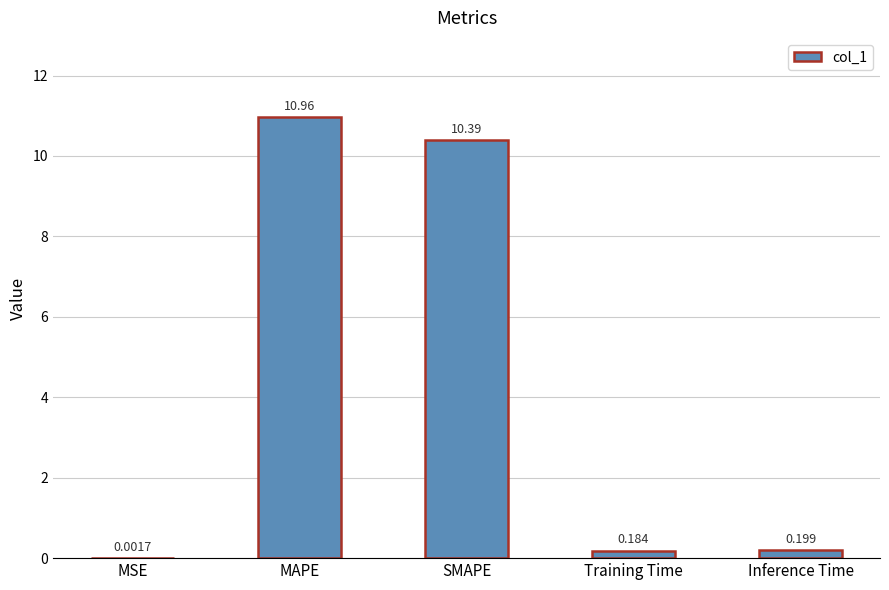

Where is the data nearest to the value 5?

Inference Time